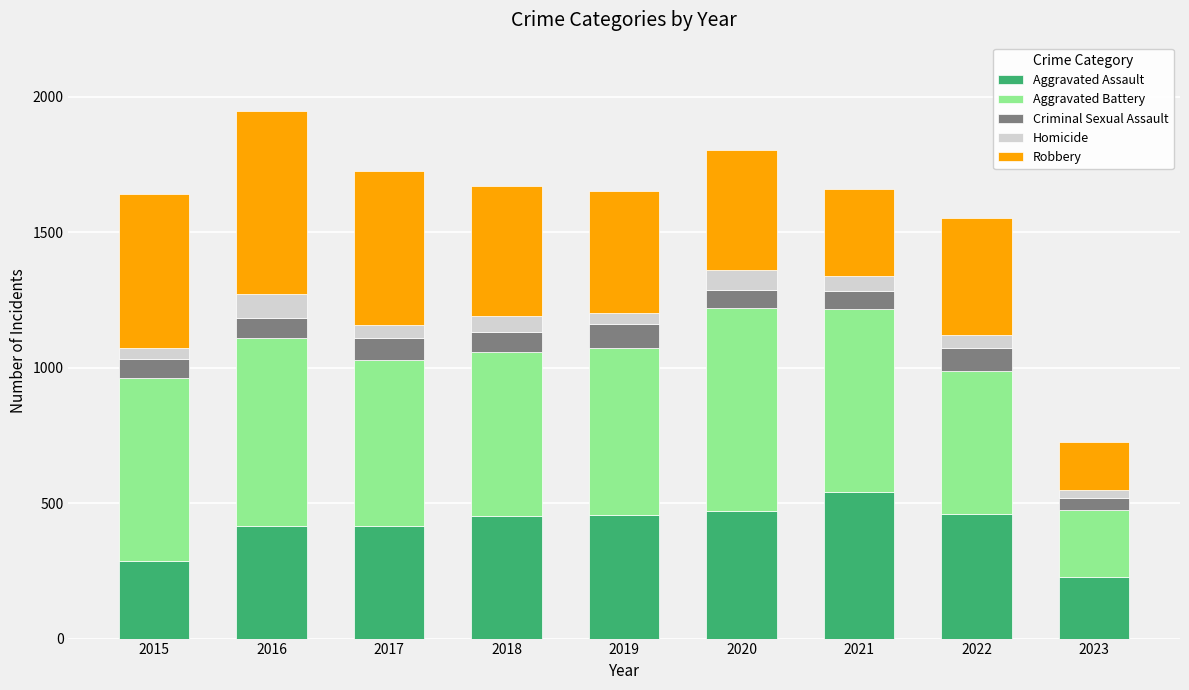

How many bars are there in total?

9